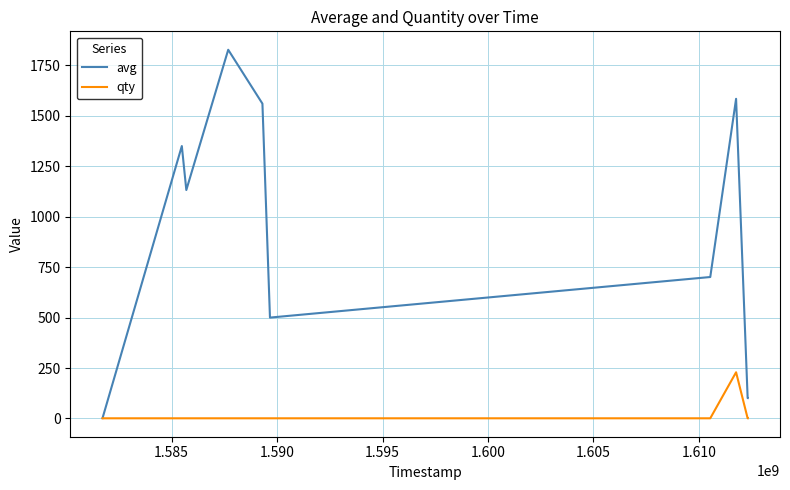

What is the maximum value shown in the chart?

1827